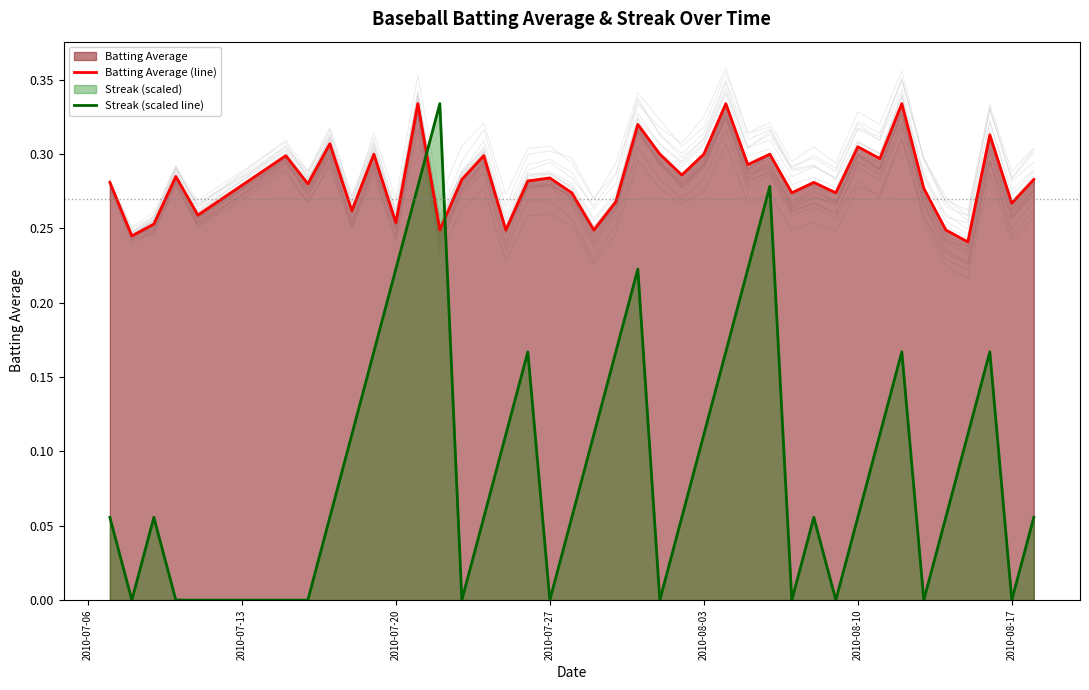

Is it true that Streak (scaled line) equals 0.0 at 2010-07-27?

True